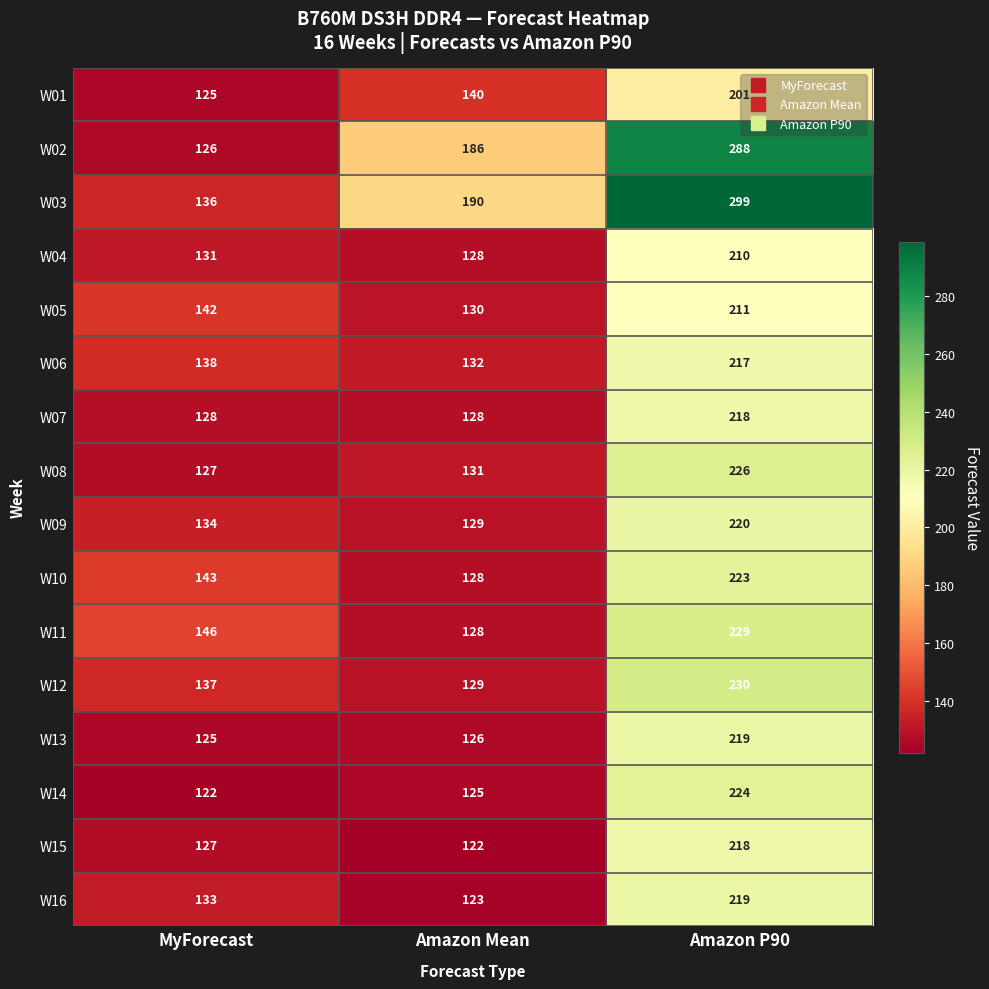

What is the maximum value shown in the chart?

299